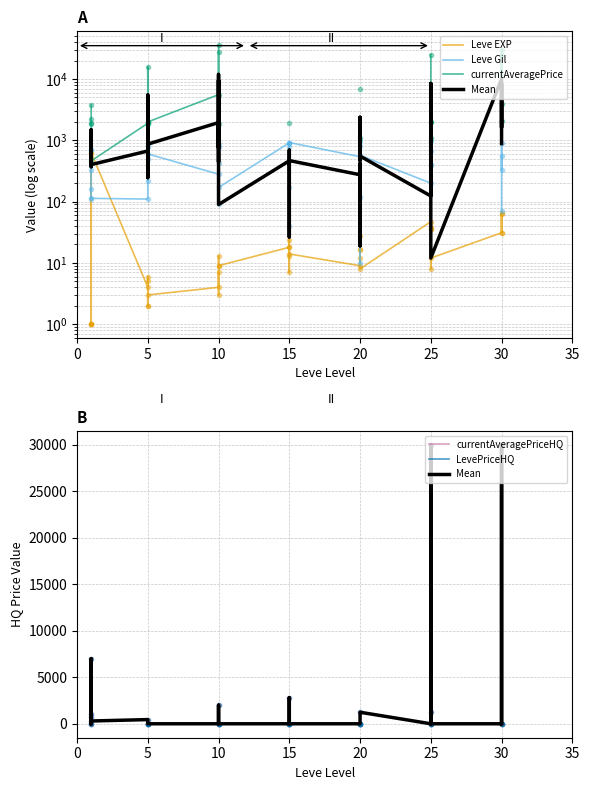

Which series changed the most between 25 and 26?

Leve Gil